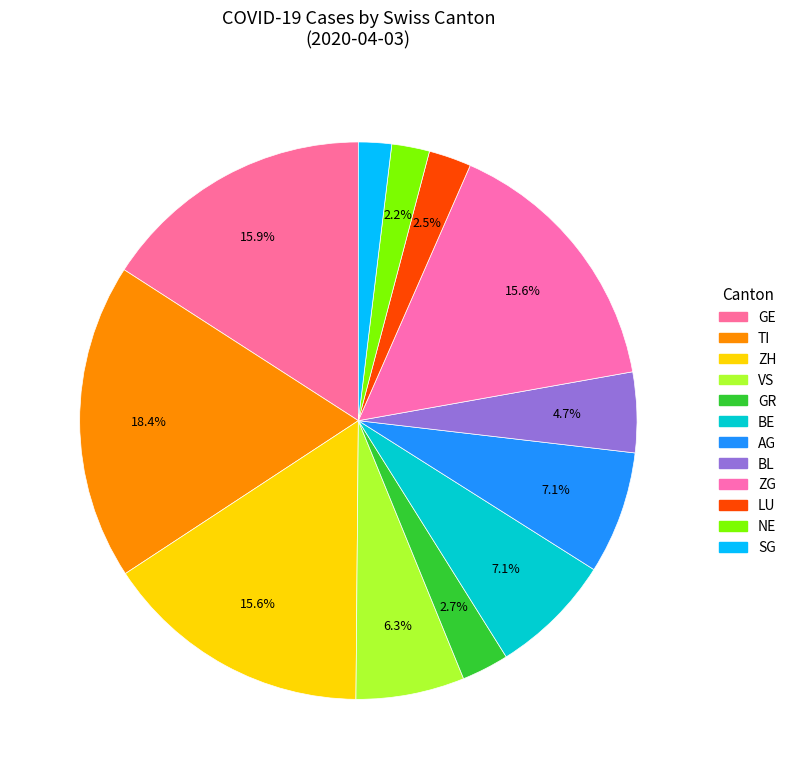

Count the number of slices in the pie.

12